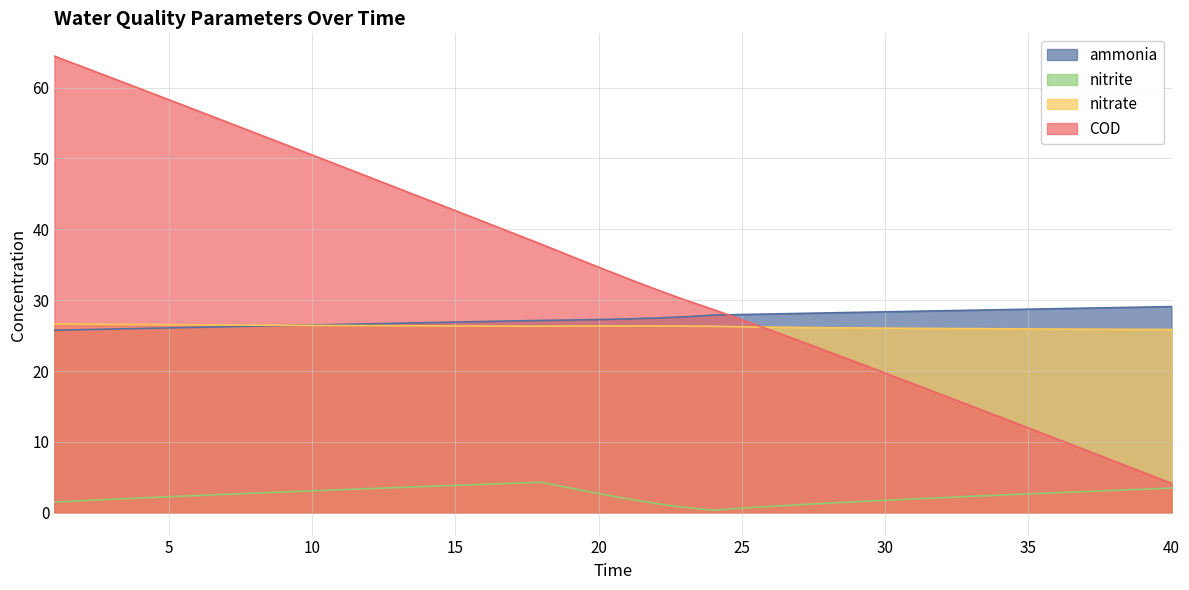

True or false: nitrite and ammonia intersect in this chart.

False